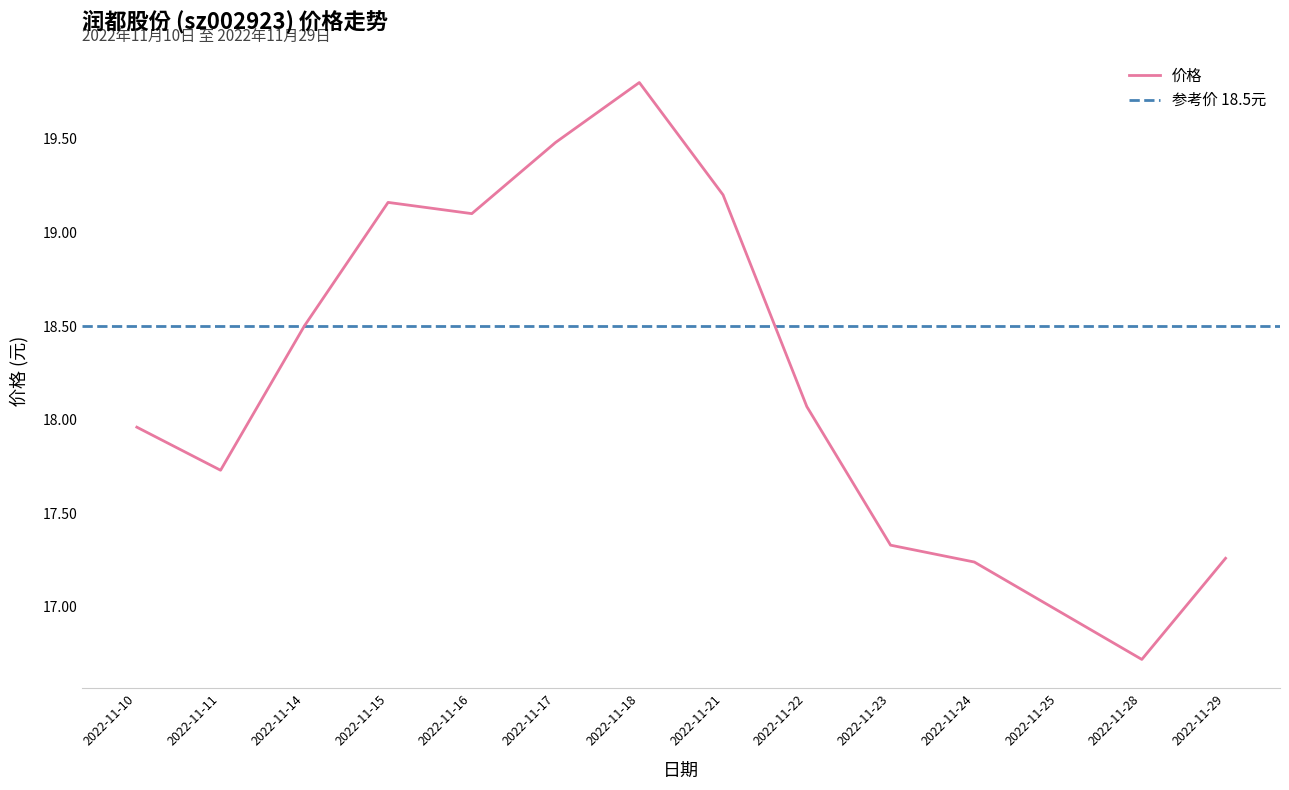

How many values are below 18?

7